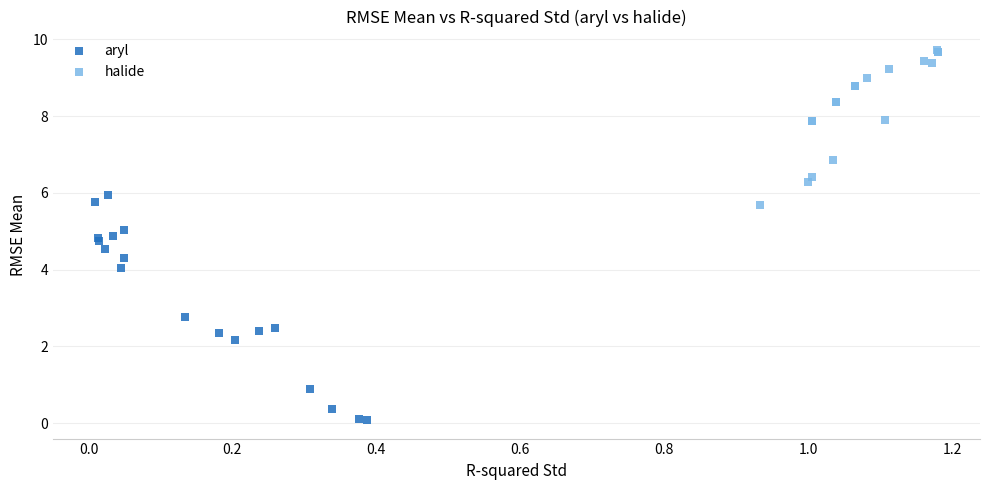

Which series reaches the minimum Y coordinate?

aryl